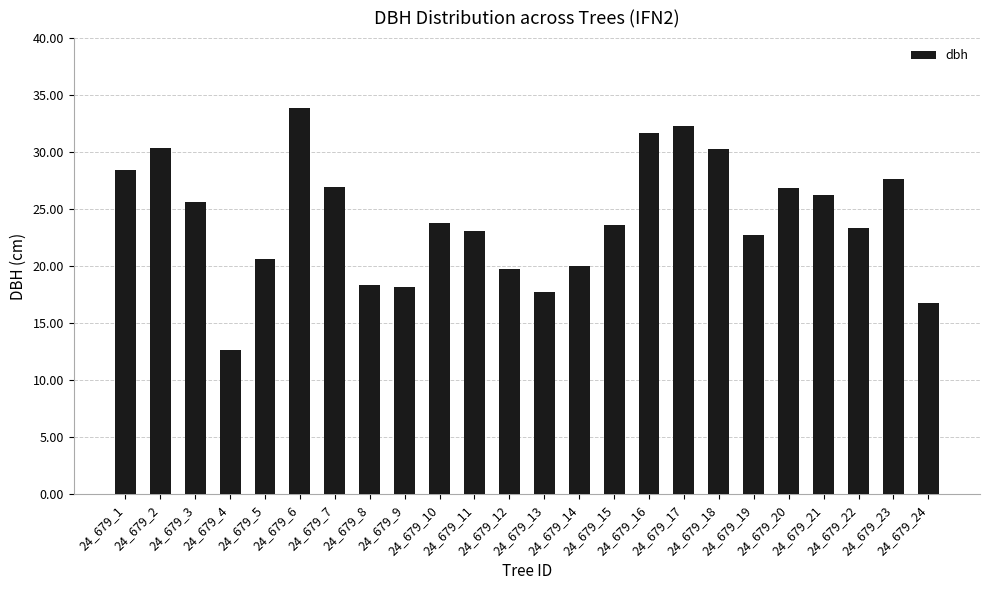

What is the difference between the maximum and minimum values?

21.3